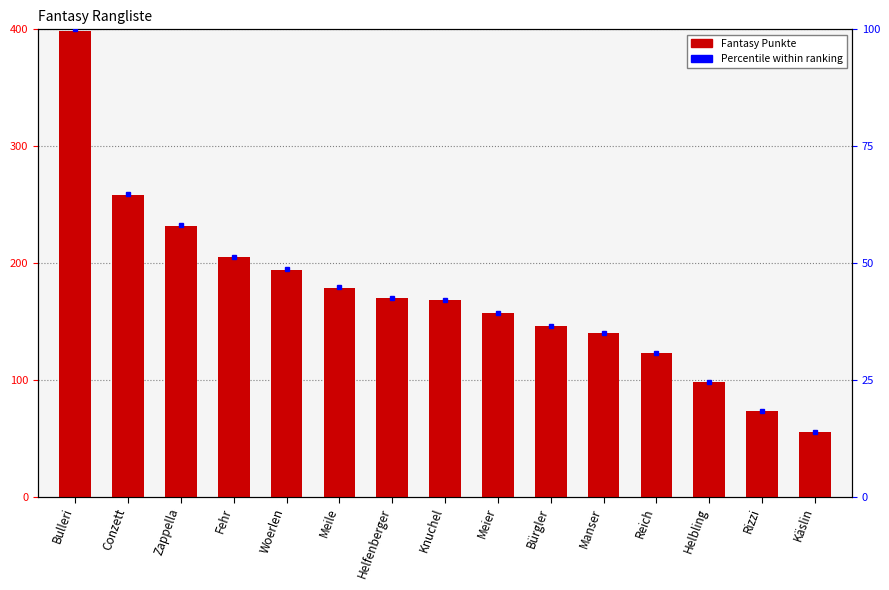

What is the label of the 15th bar from the left?

Käslin